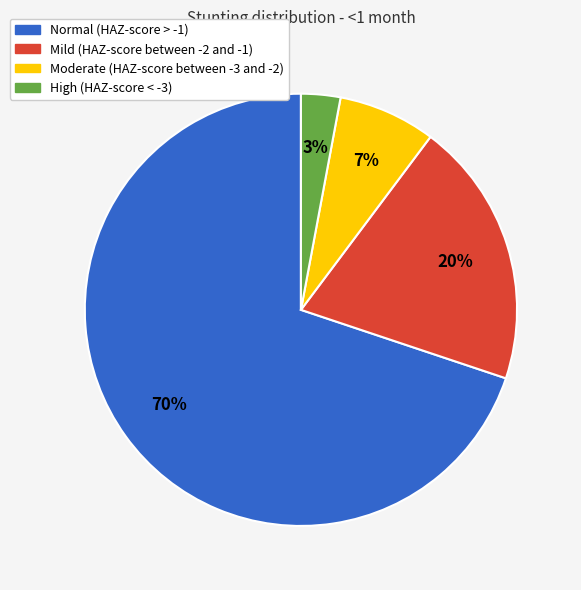

To the nearest percent, what percentage of the pie is Mild (HAZ-score between -2 and -1)?

20%